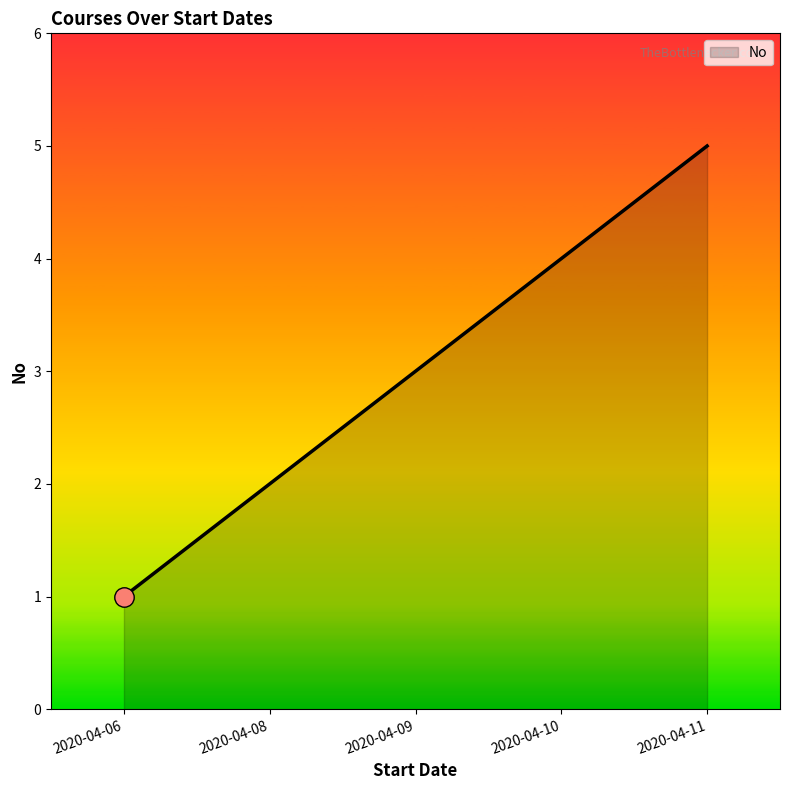

How many lines are shown in the chart?

1